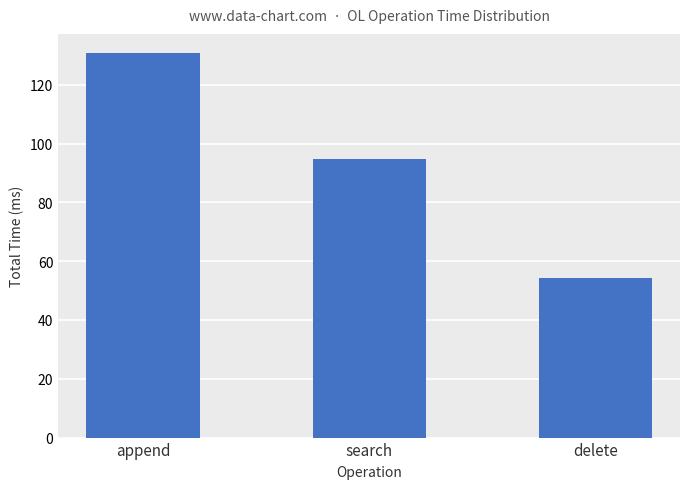

What is the average value?

93.3